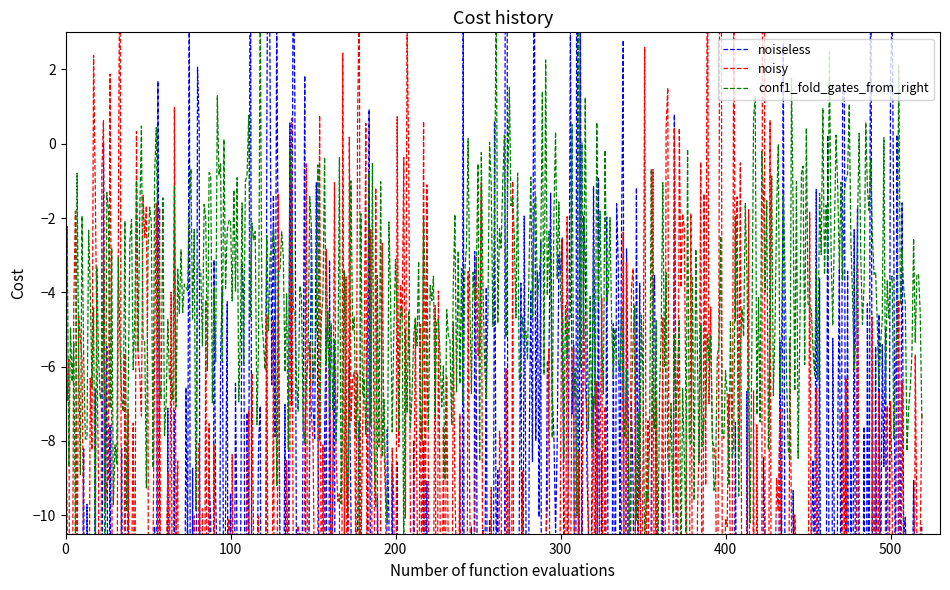

The noisy series shows 5.3 at 2021-06-22. True or false?

False